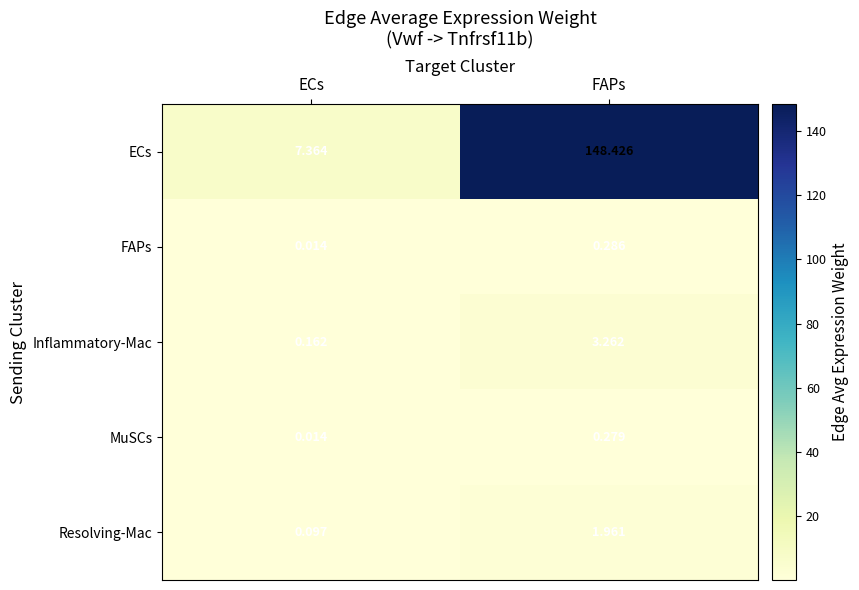

Is the value of FAPs at FAPs greater than the value of MuSCs at FAPs?

Yes